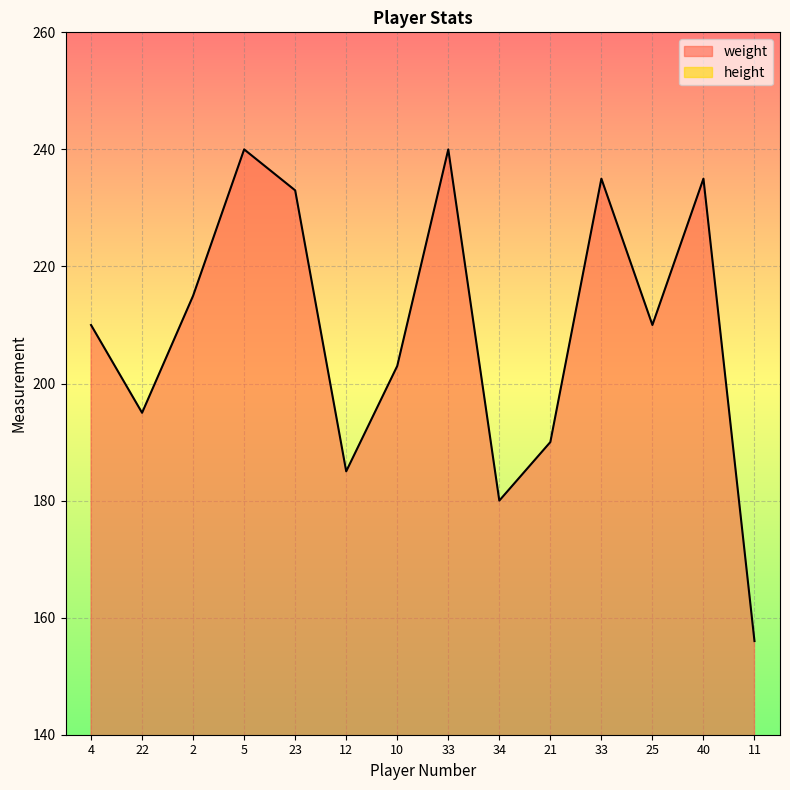

What is the label of the 3rd point from the left?

2